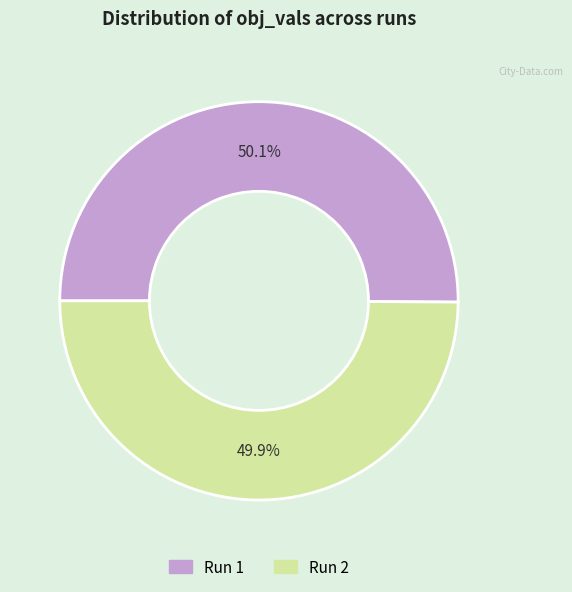

To the nearest percent, what is the average slice percentage?

50%